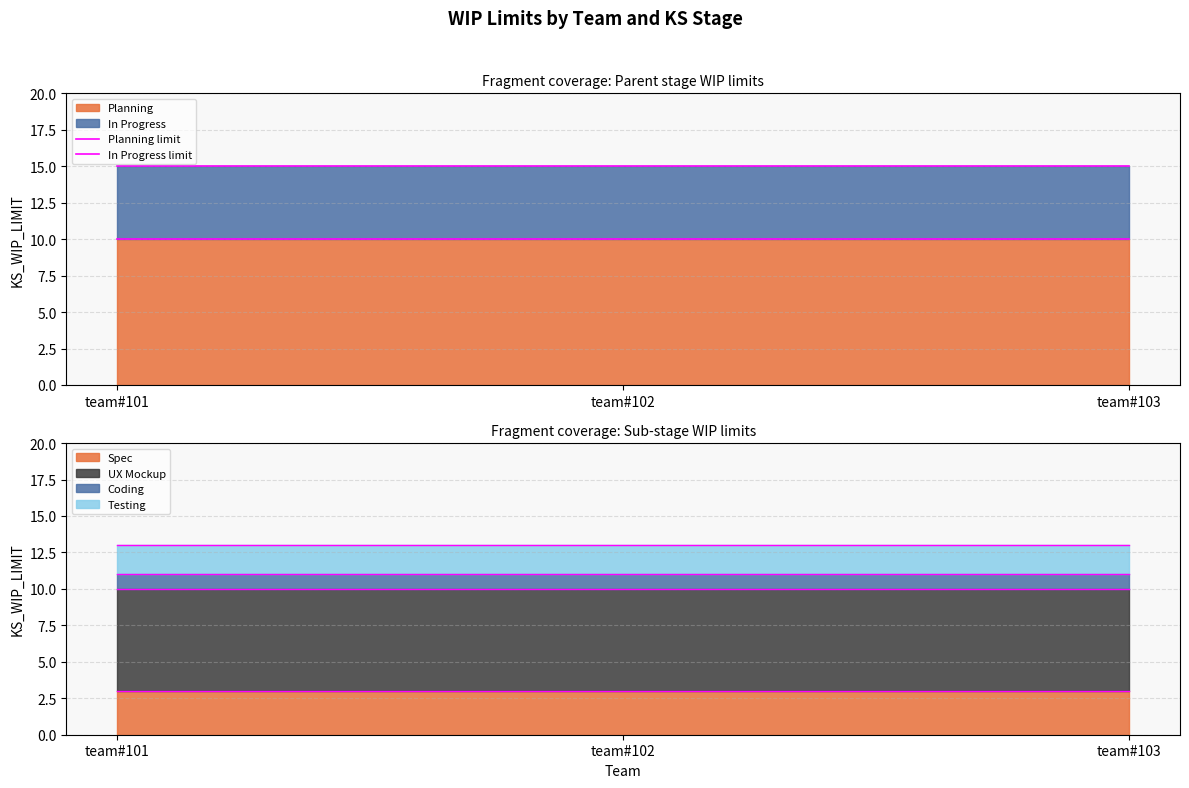

The In Progress limit series shows 15 at team#101. True or false?

True